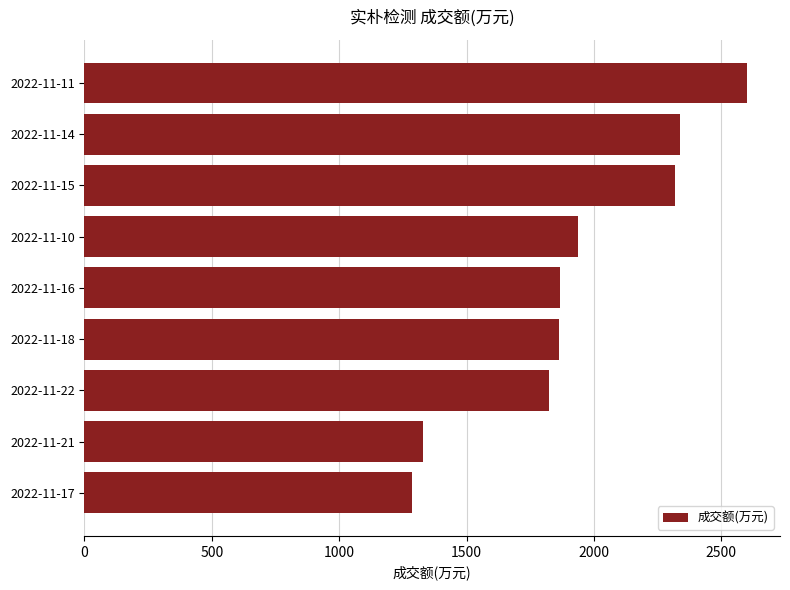

What is the sum of the values at 2022-11-14 and 2022-11-16?

4206